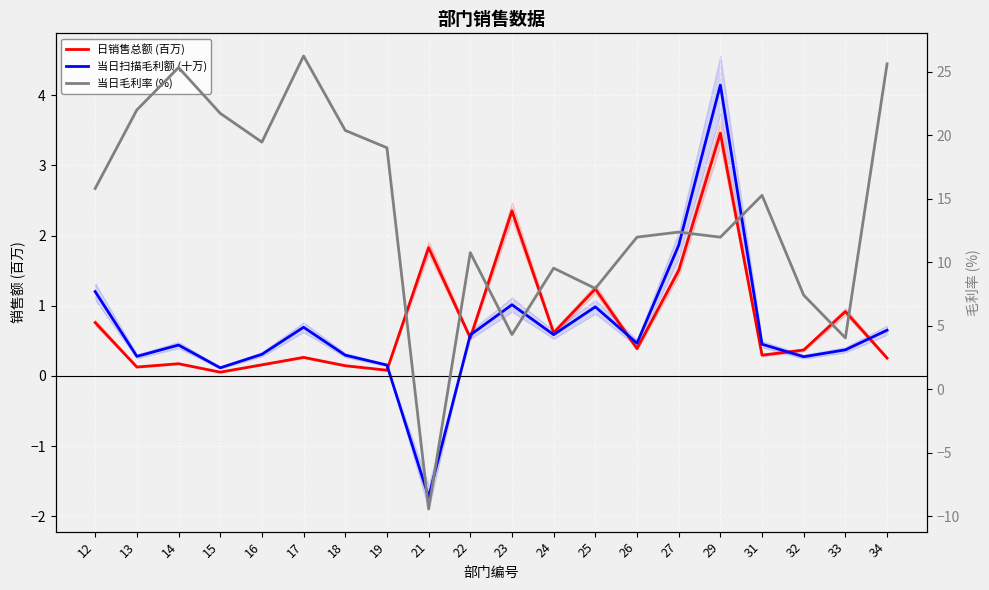

The 当日扫描毛利额 (十万) series shows 1.9 at 27. True or false?

True